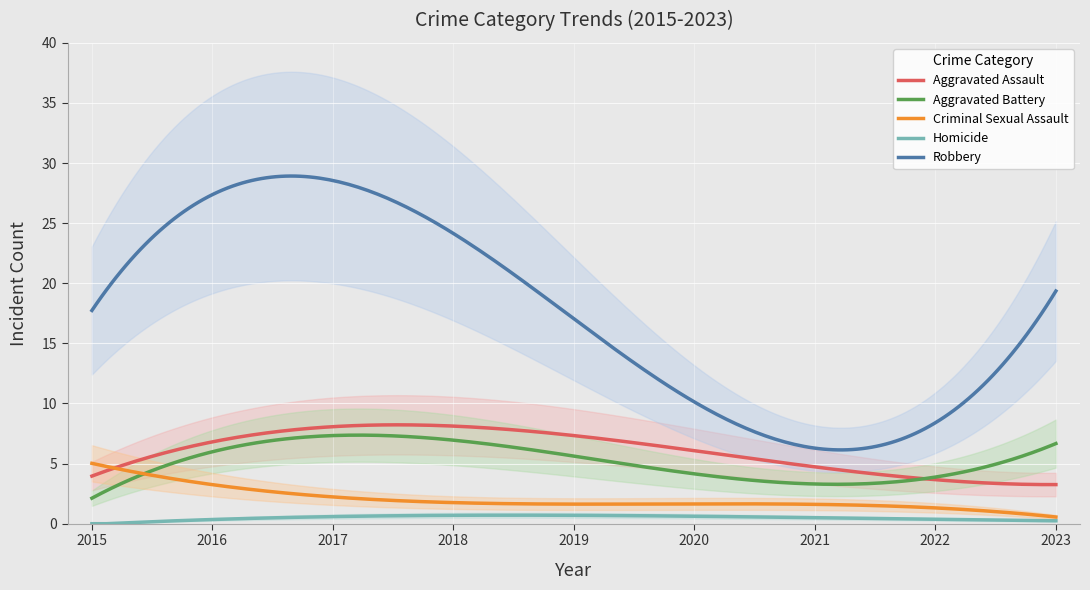

What is the minimum value for Robbery?

6.1